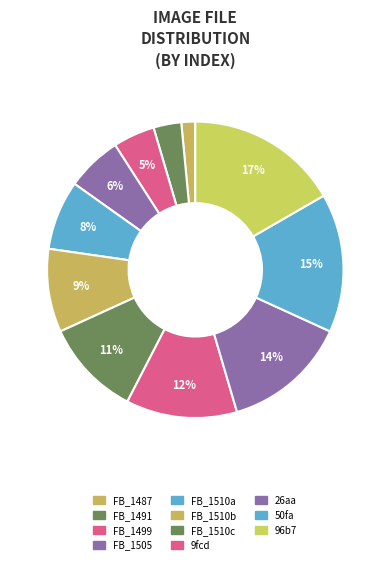

What is the largest slice in the pie chart?

96b75f41349defb9d0cd7d26f813a4a1.jpg